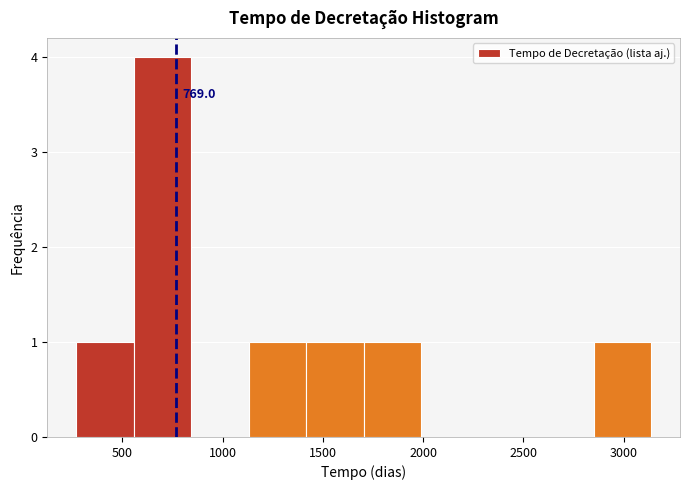

Which range on the x-axis has the tallest bar?

550 to 850